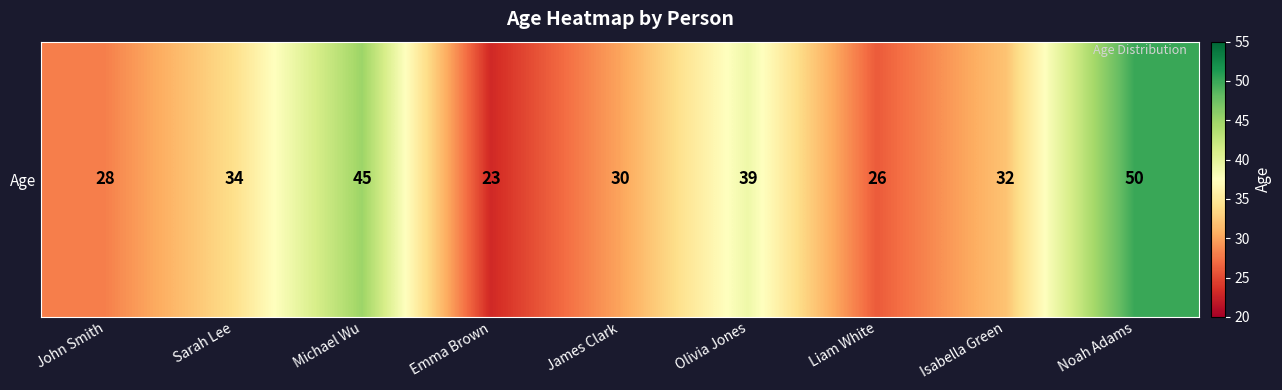

What is the ratio of the value at Olivia Jones to the value at Isabella Green?

1.2